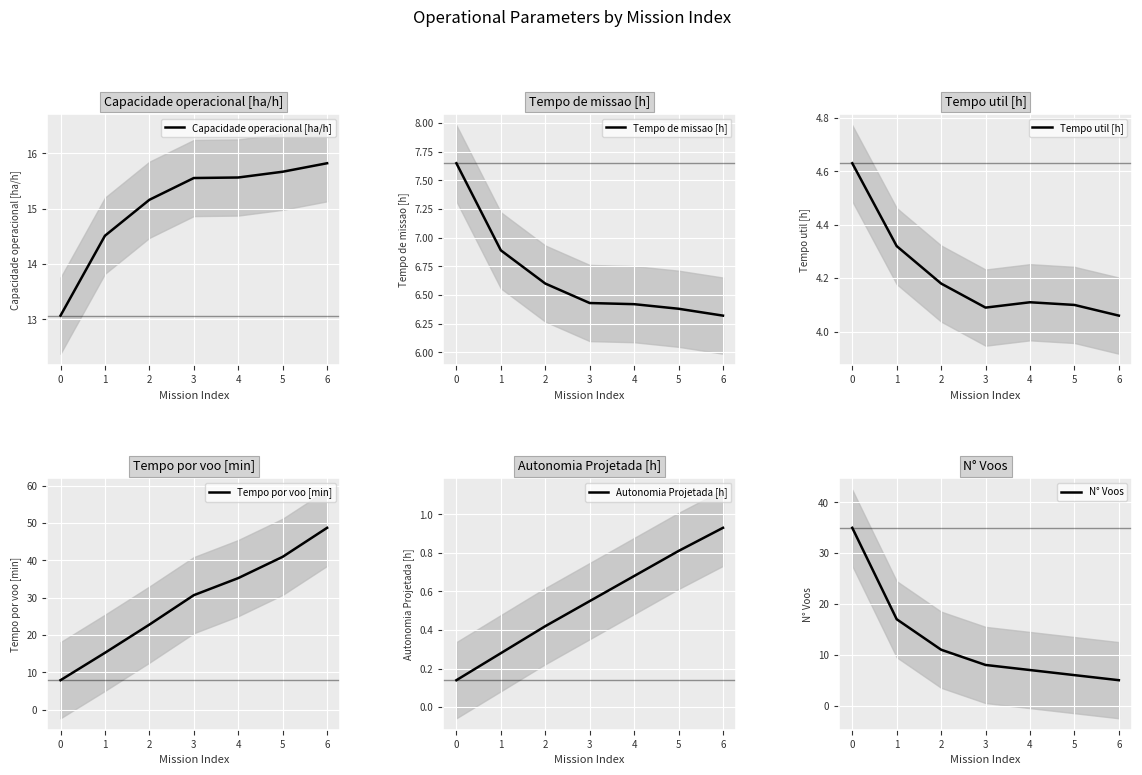

True or false: N° Voos and Capacidade operacional [ha/h] cross at least once.

True